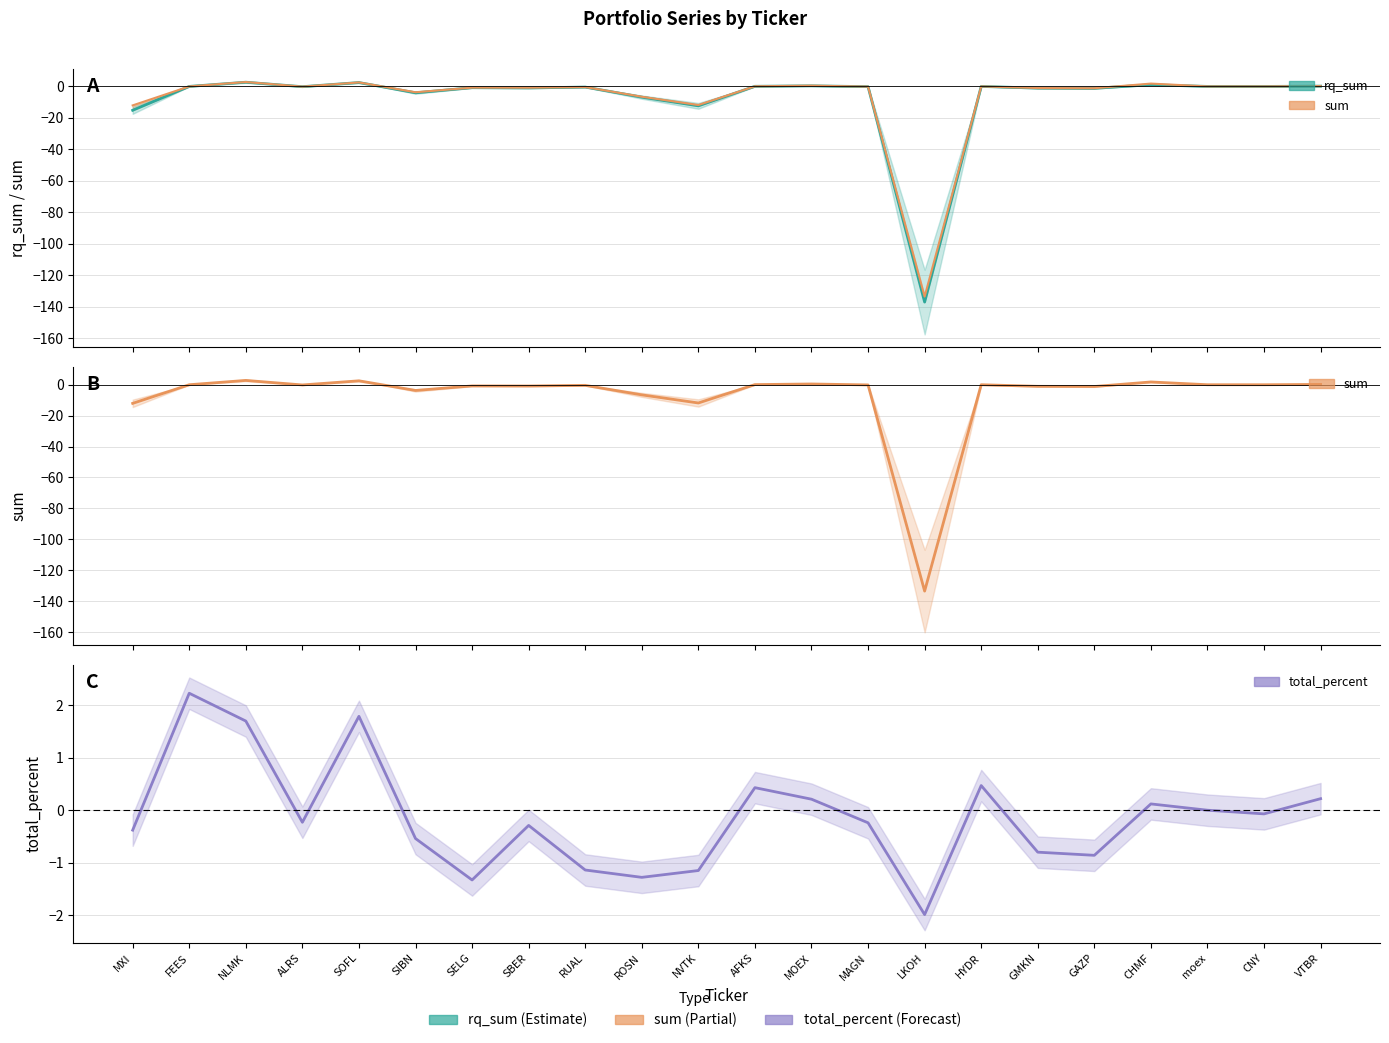

In rq_sum, how many points are higher than both neighbors (excluding endpoints)?

7